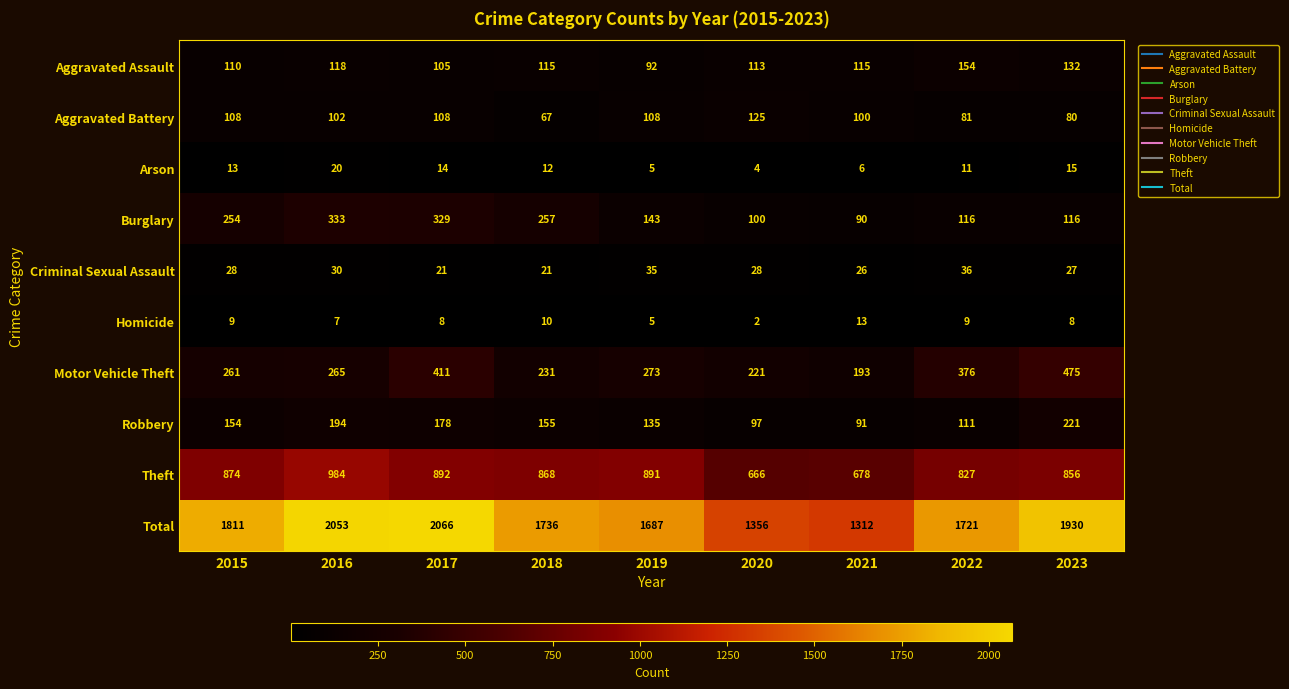

Rank the series by their maximum value, from highest to lowest.

Total, Theft, Motor Vehicle Theft, Burglary, Robbery, Aggravated Assault, Aggravated Battery, Criminal Sexual Assault, Arson, Homicide